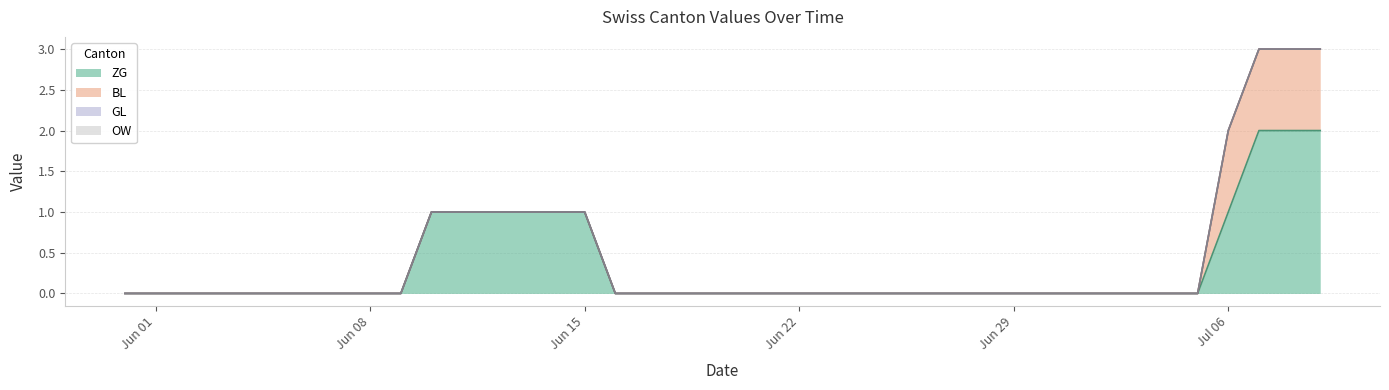

What is the label of the 23rd point from the left?

2020-06-22